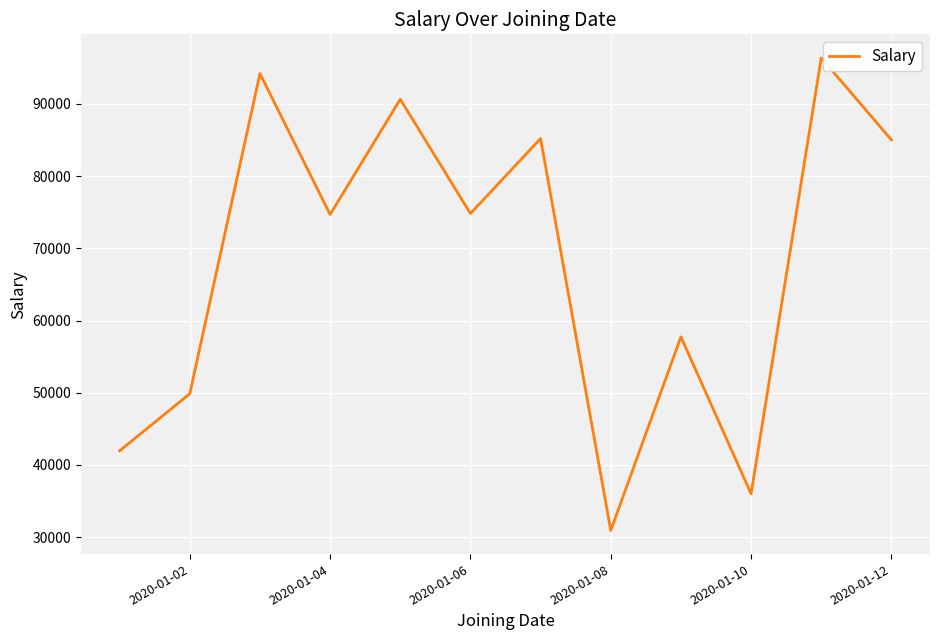

What is the difference between the maximum and minimum values?

65447